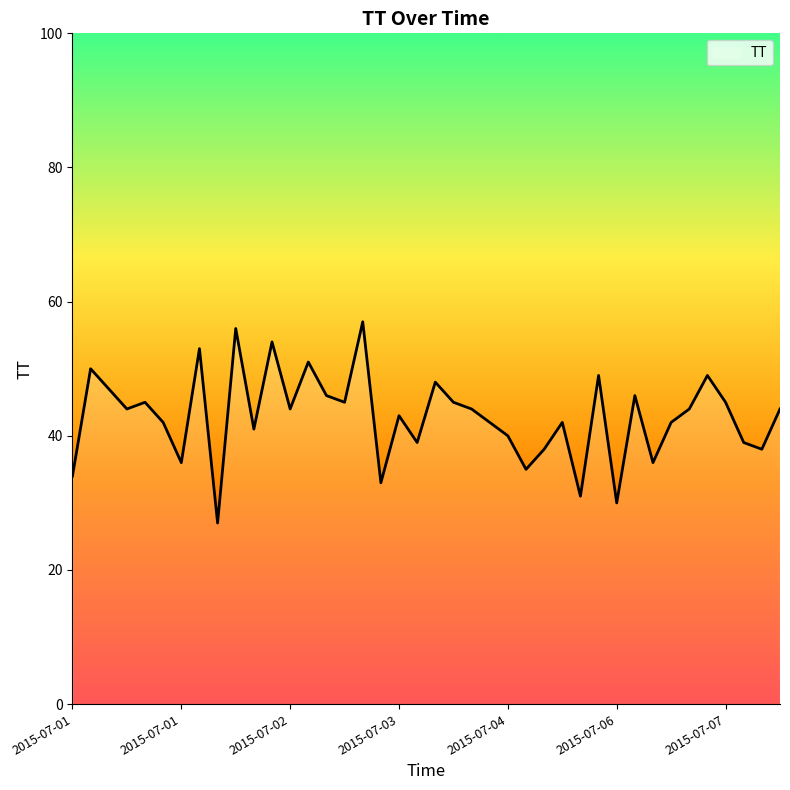

Reading left to right, what are all the values shown in this chart?

34	50	47	44	45	42	36	53	27	56	41	54	44	51	46	45	57	33	43	39	48	45	44	42	40	35	38	42	31	49	30	46	36	42	44	49	45	39	38	44